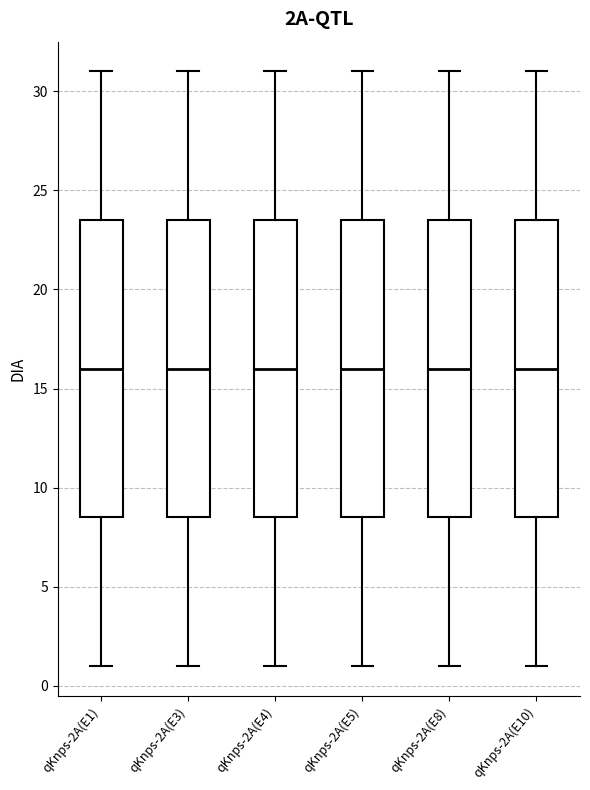

Where is the lower edge of the box for qKnps-2A(E8) on the y-axis? The values are not printed on the chart, so give them approximately, as read against the axis.

8.5